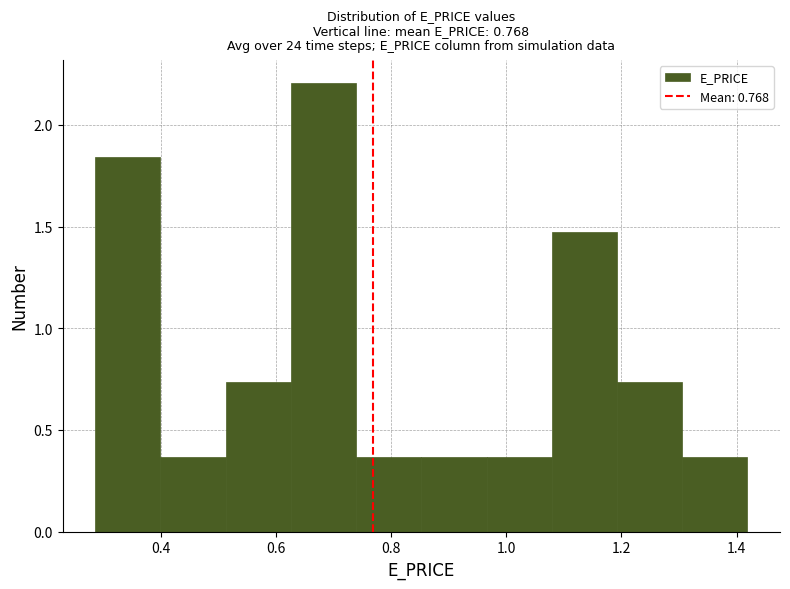

What is the height of the bar covering 0.28 to 0.40 on the x-axis? Neither the bar edges nor the heights are printed on the chart, so give them approximately, as read against the axes.

1.85